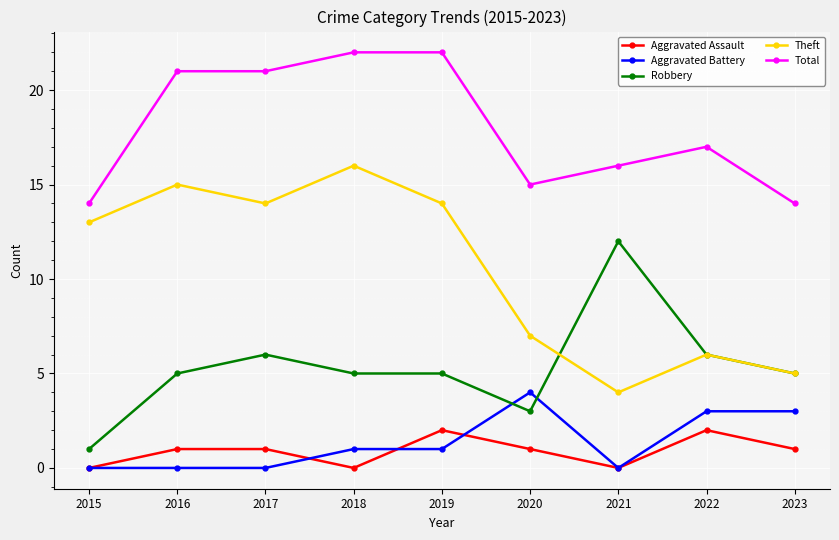

Count the number of categories in the chart.

9